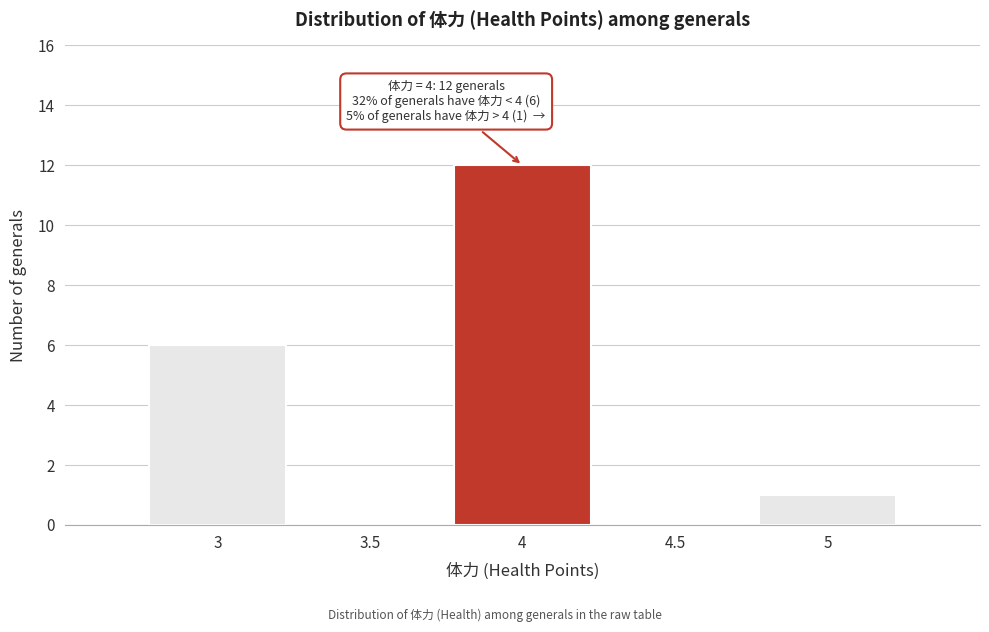

Which range on the x-axis has the tallest bar?

3.75 to 4.25